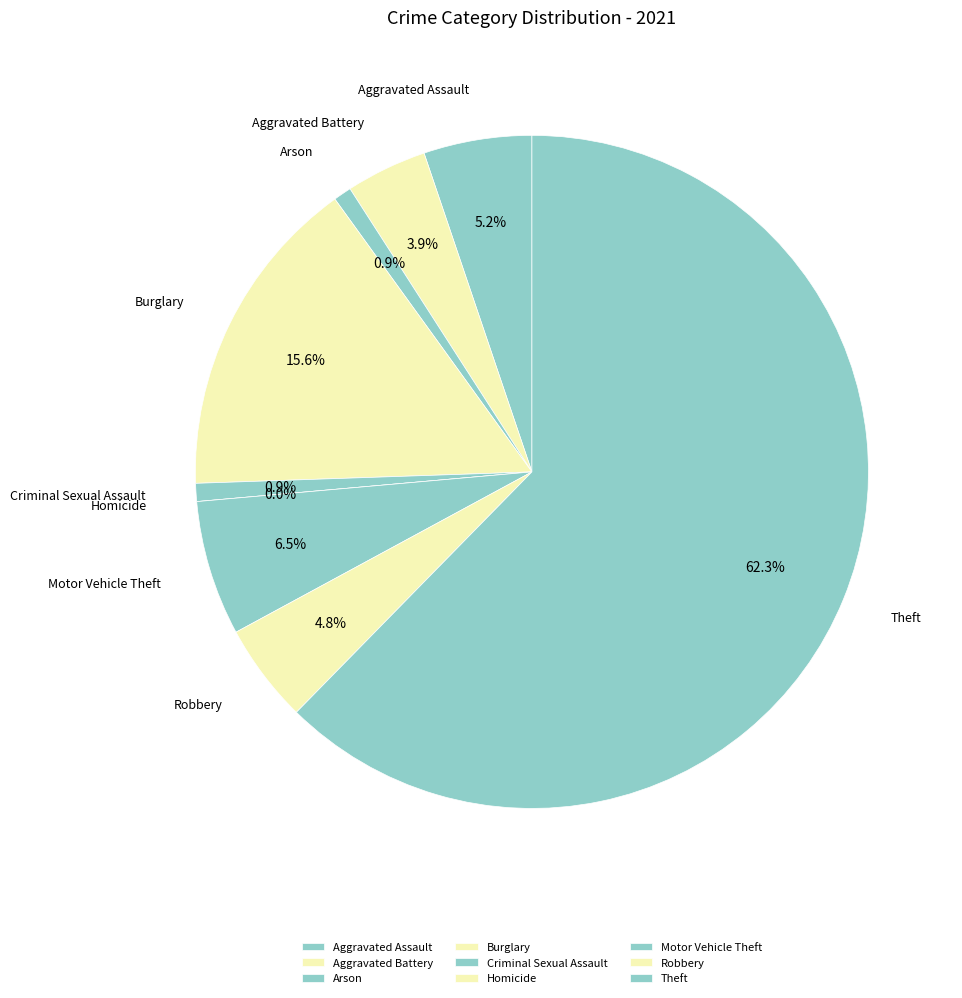

True or false: Robbery accounts for 1% of the total.

False